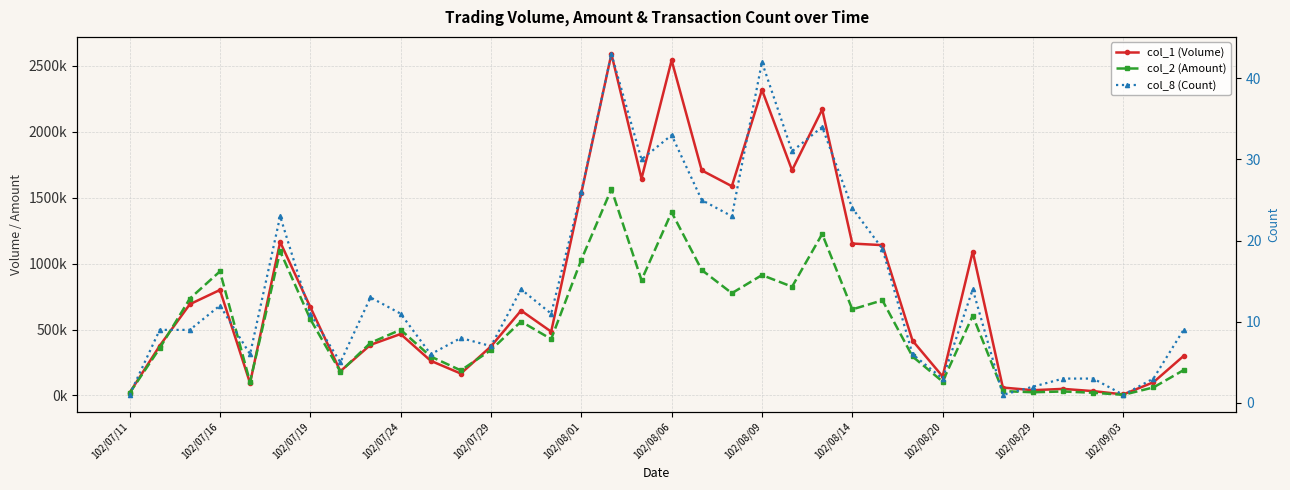

How many lines are shown in the chart?

3